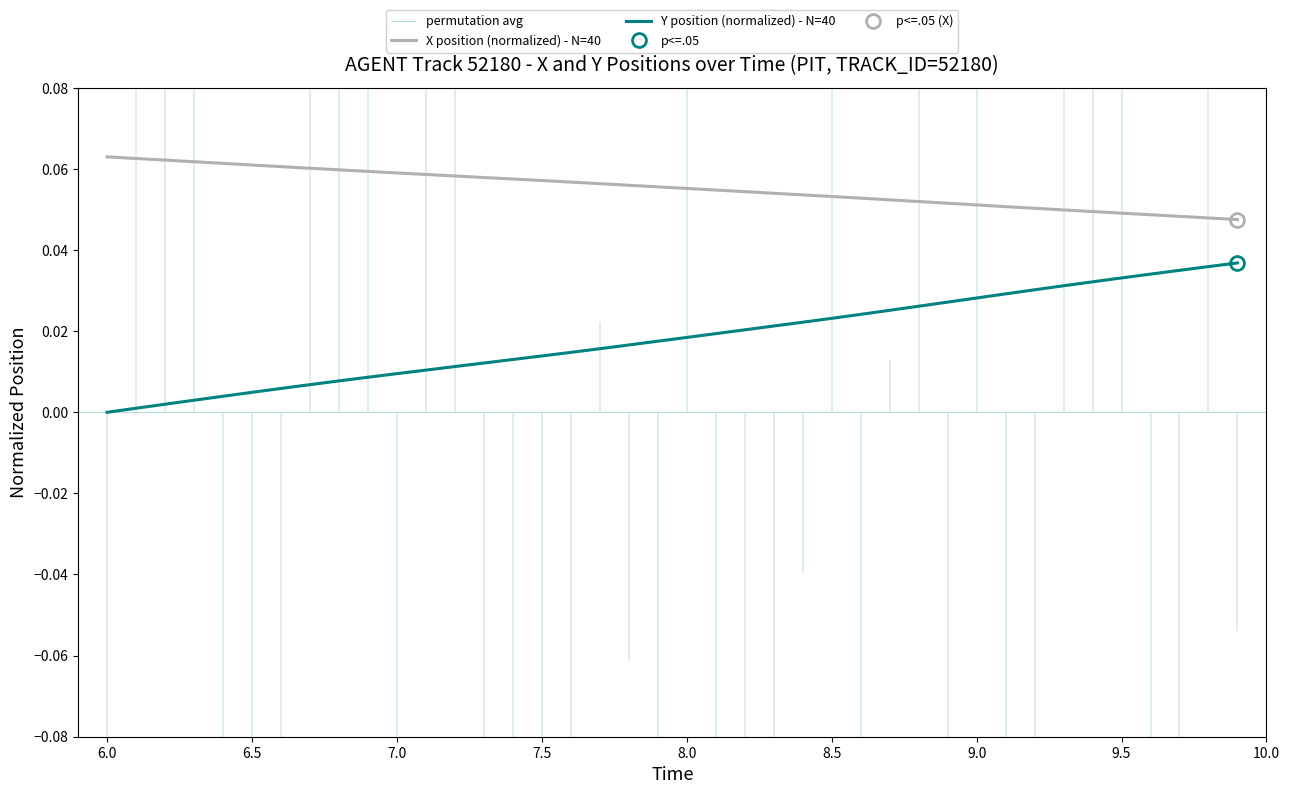

True or false: X position (normalized) - N=40 and Y position (normalized) - N=40 cross at least once.

False